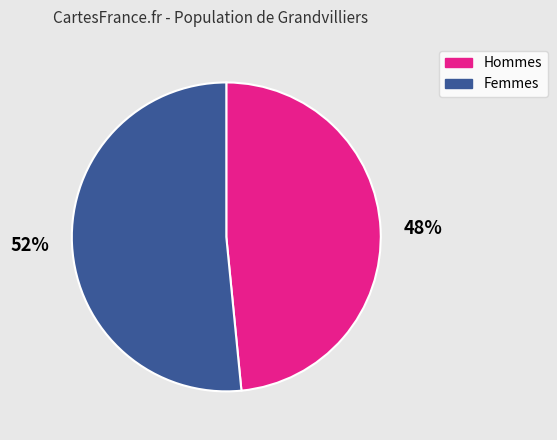

The 48% slice represents 48% of the pie. True or false?

True